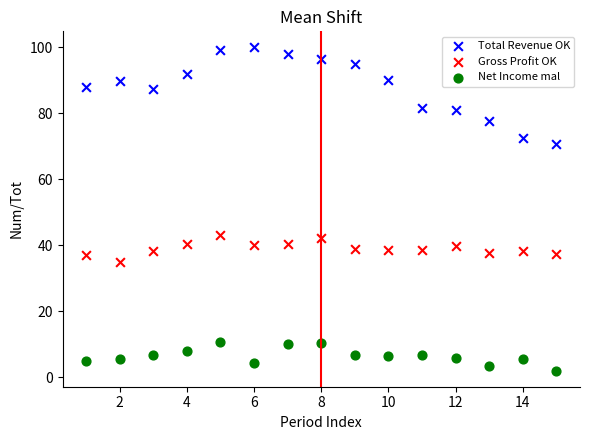

Which series contains the lowest Y value?

Net Income mal